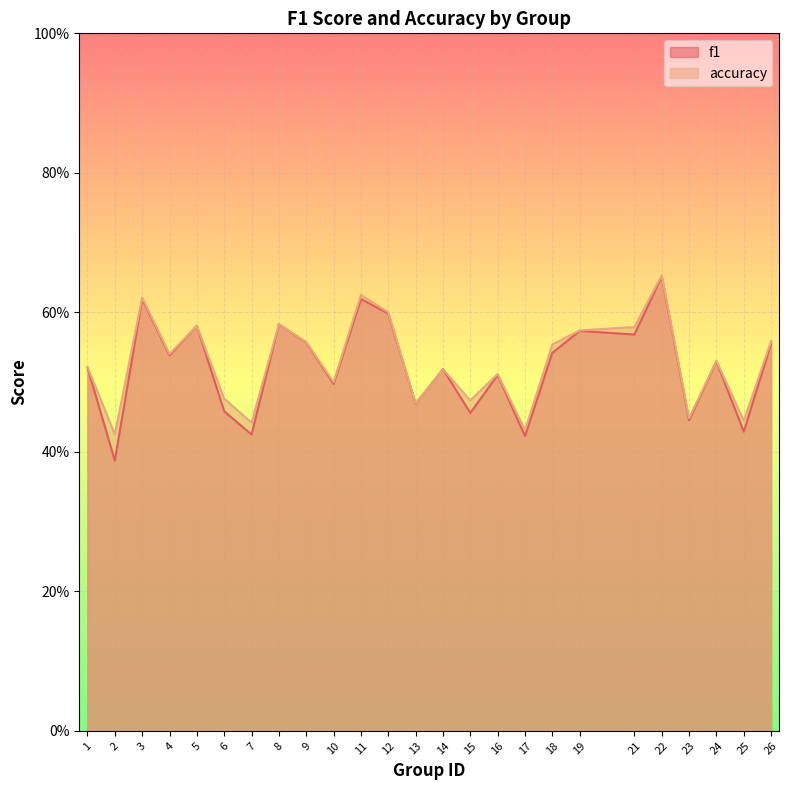

What is the lowest value of the accuracy series?

0.4